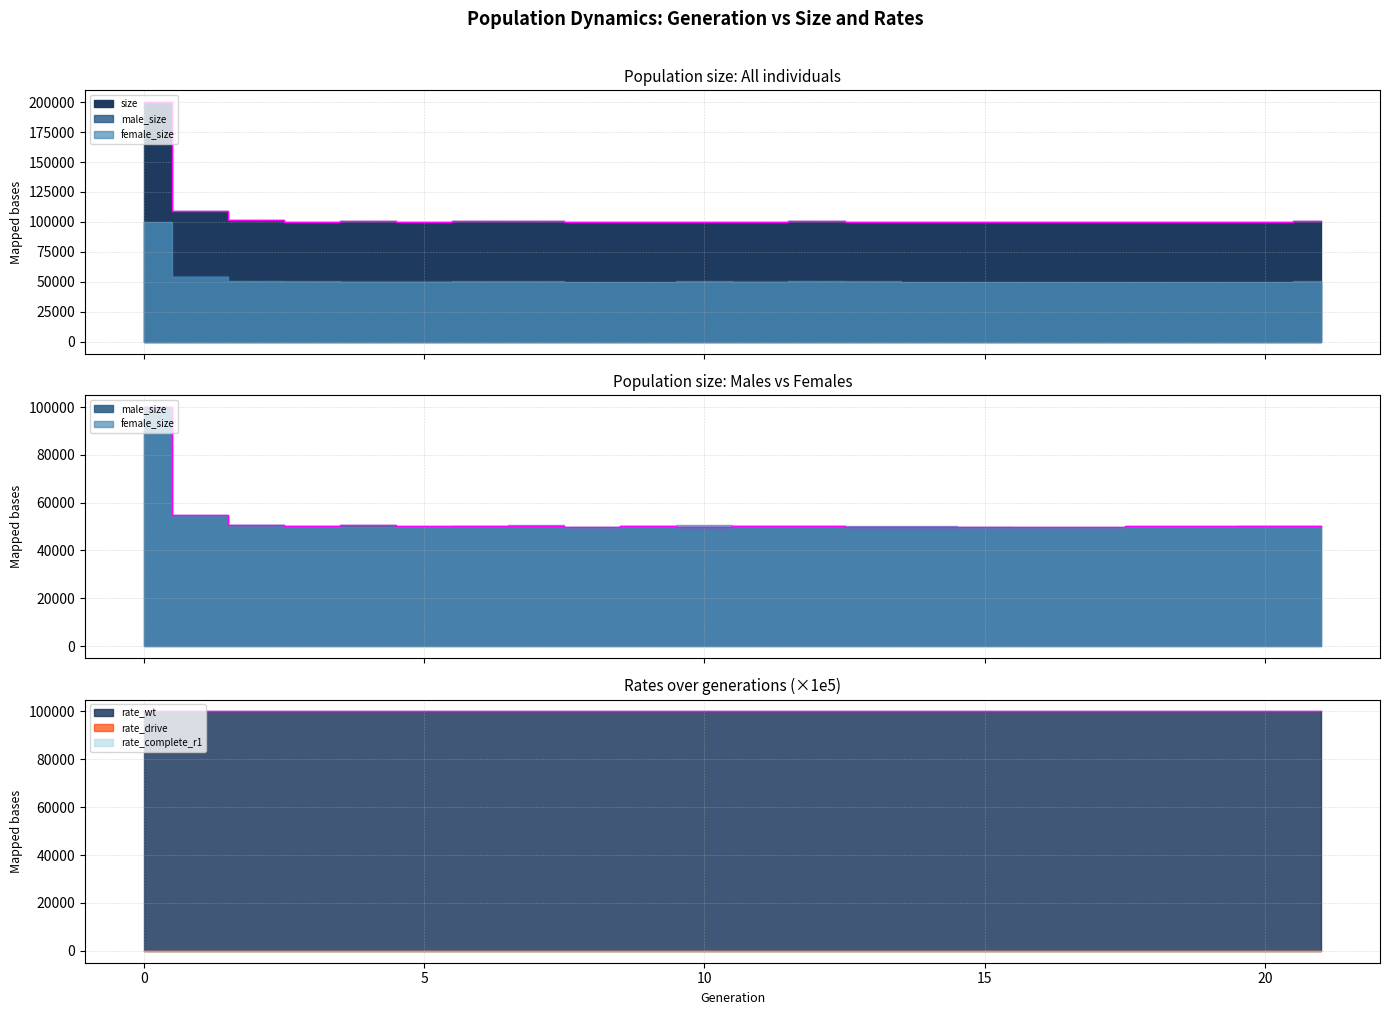

The value of male_size at 3 is 50040. True or false?

True